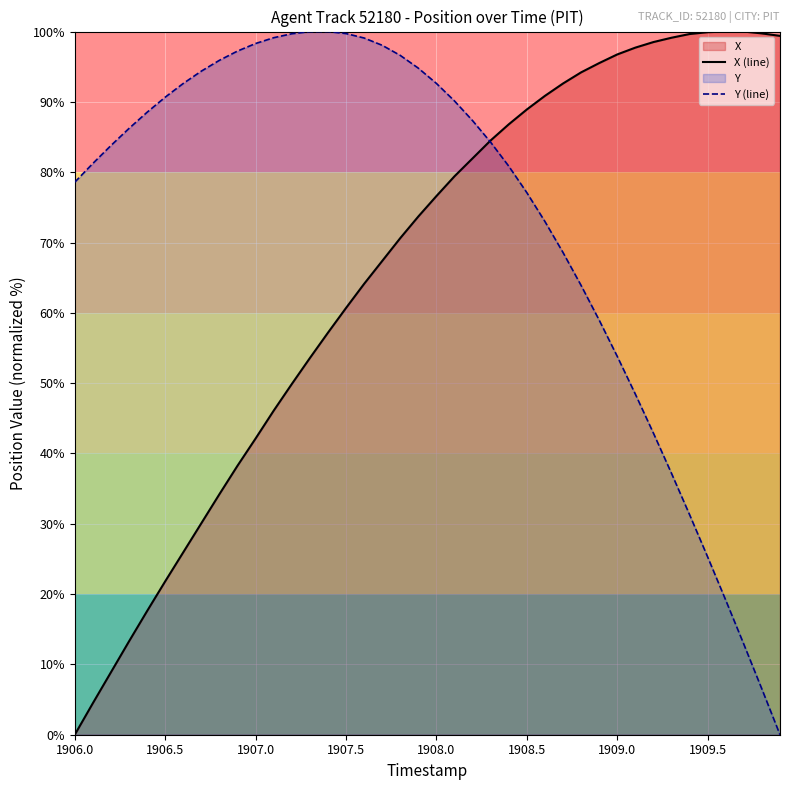

What is the value of the Y (line) point at the 13th from the left?

99.7